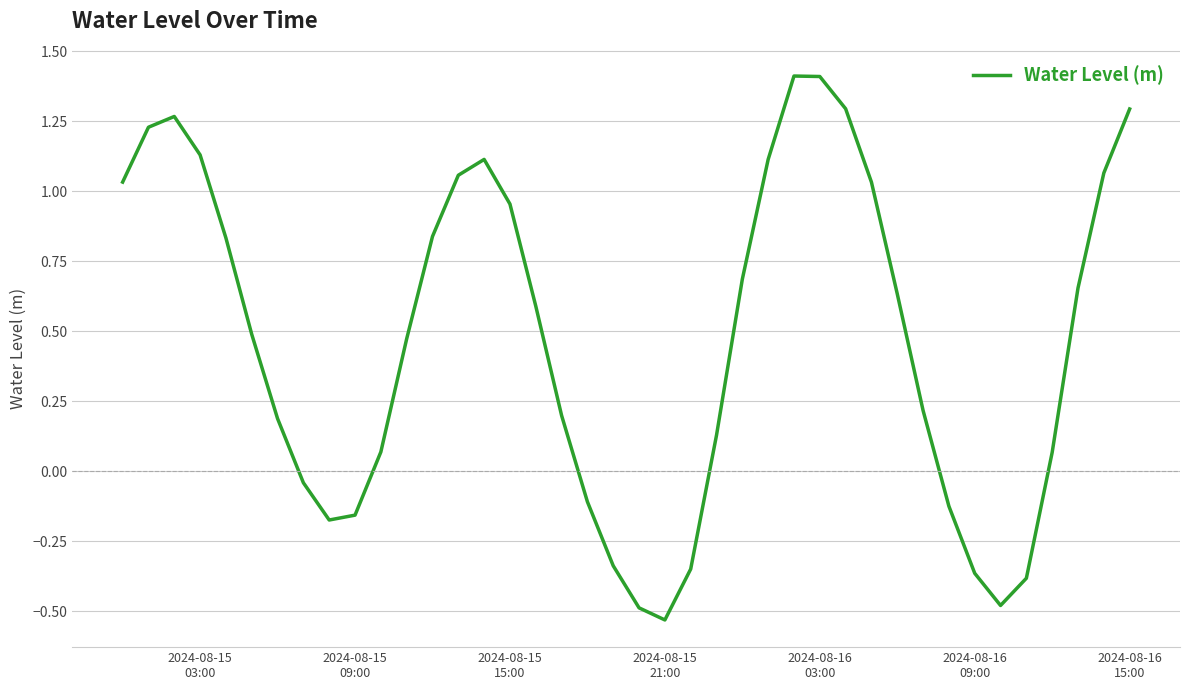

What is the difference between the maximum and minimum values?

1.9